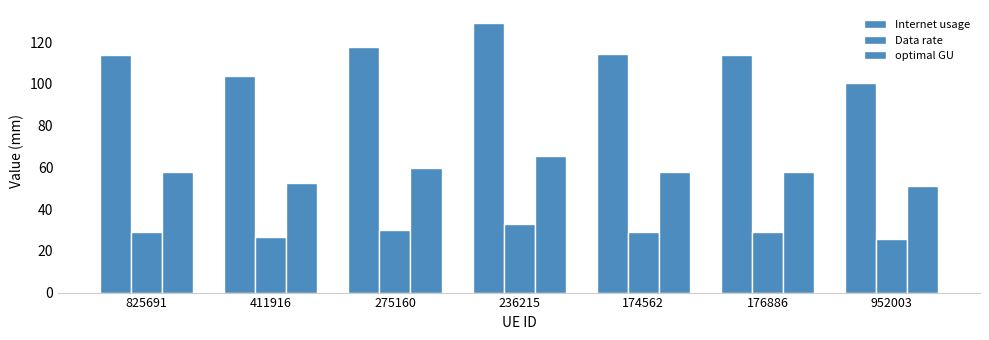

What is the total value across all series at 411916?

183.1